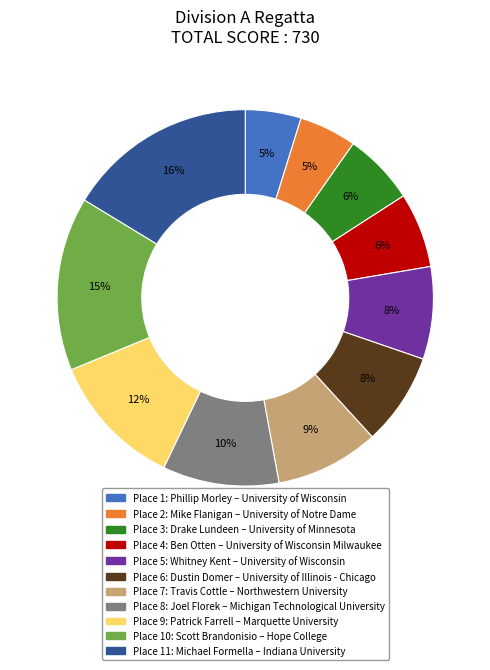

Is there any slice that represents more than half of the pie?

No